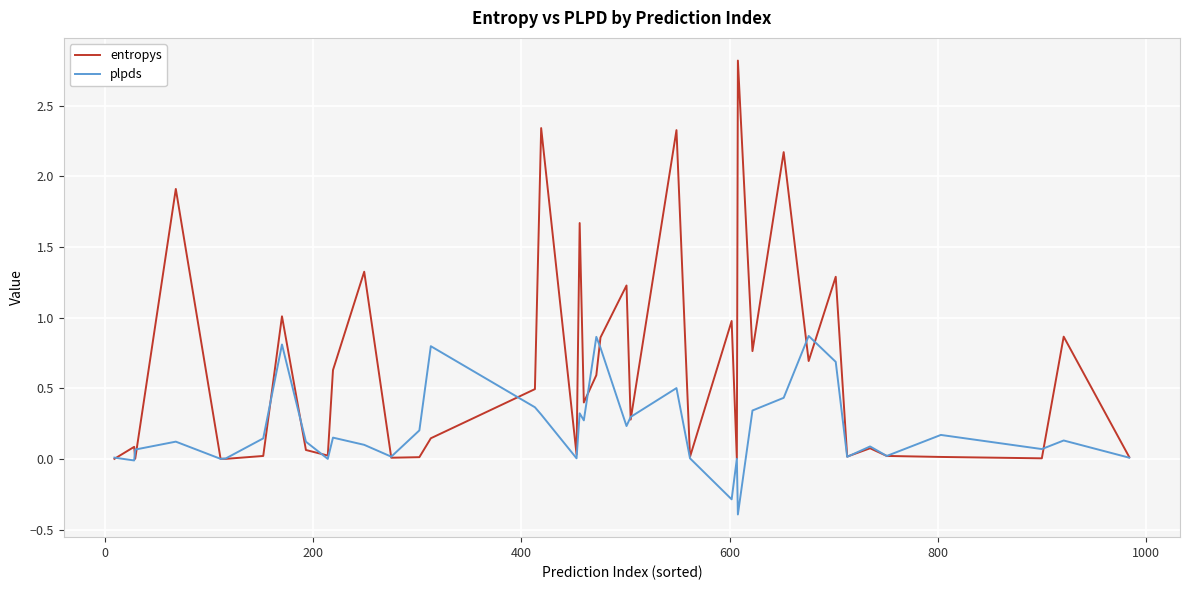

What is the minimum value shown in the chart?

-0.4